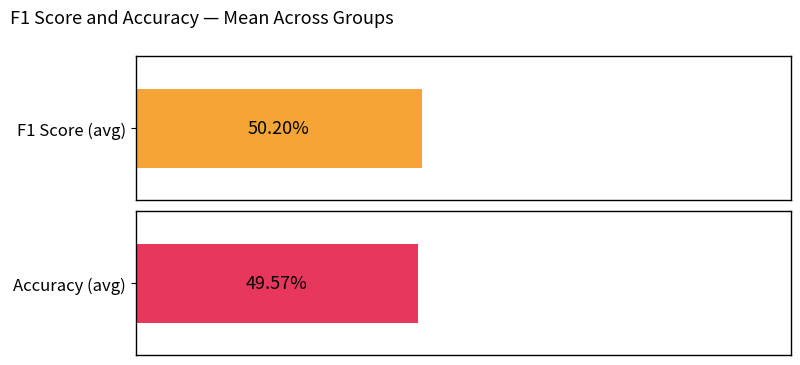

How many bars are there in each group?

2